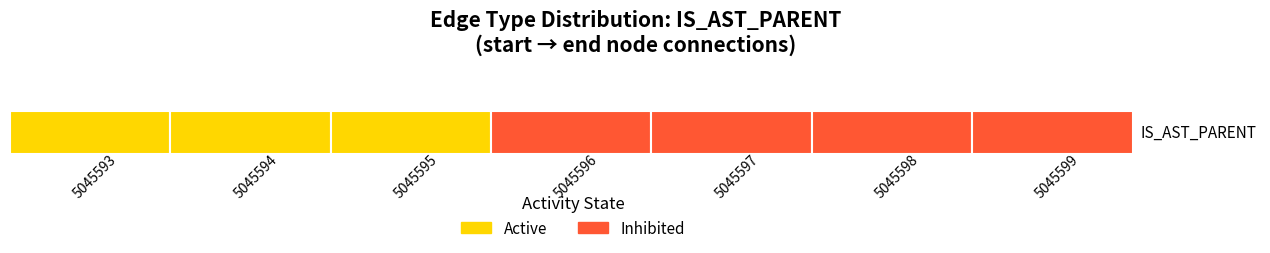

At how many categories does at least one series exceed 5045595?

4